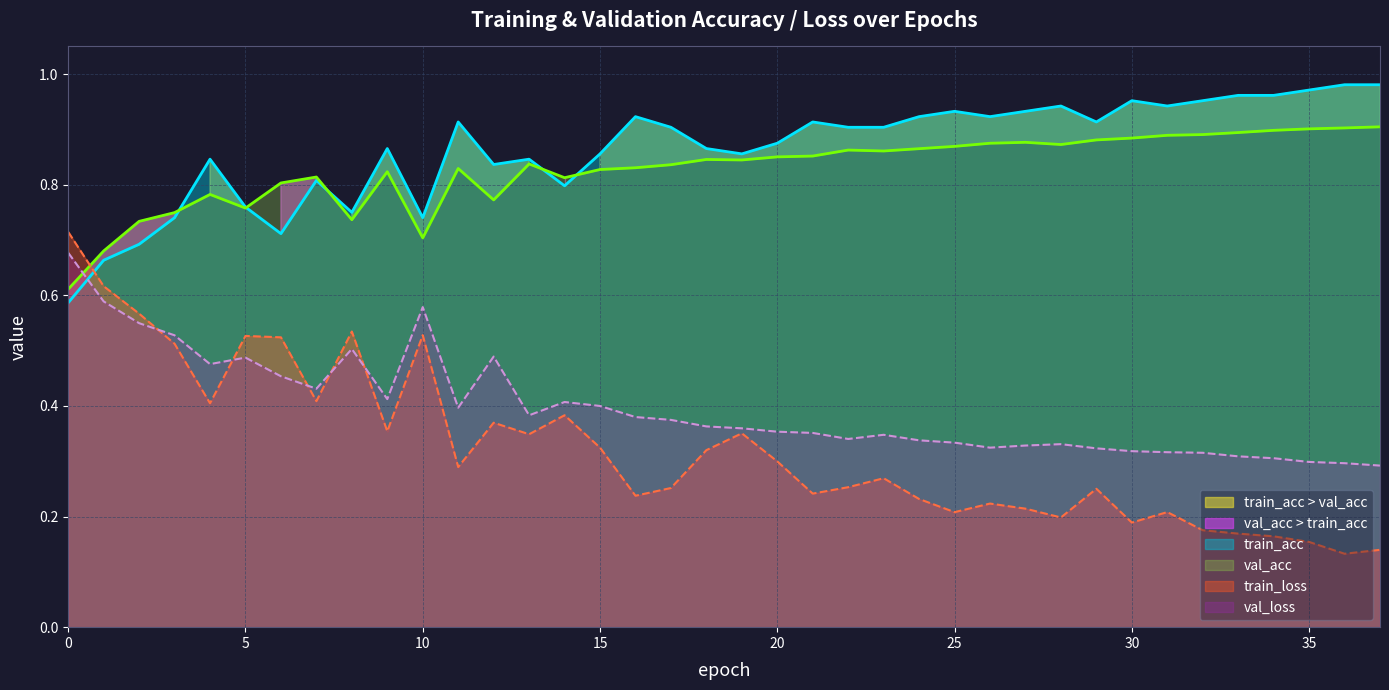

The val_loss series shows 0.7 at 9. True or false?

False